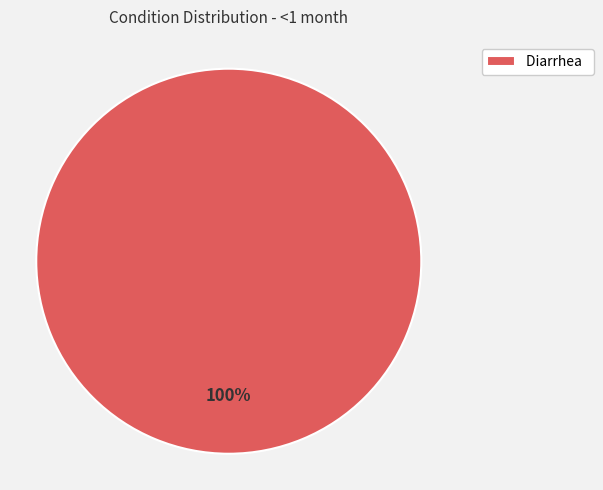

Rank the categories by value from highest to lowest.

Diarrhea